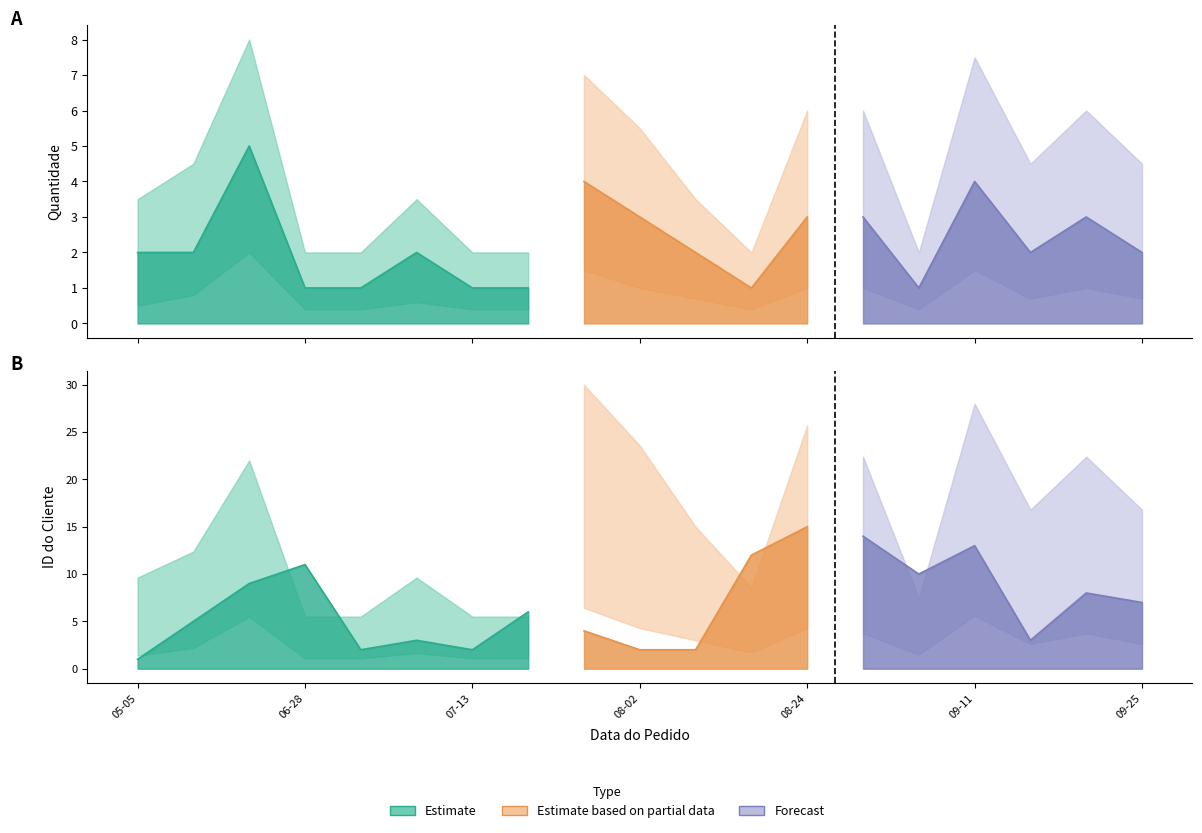

What is the average value of the Envelope High series?

4.3